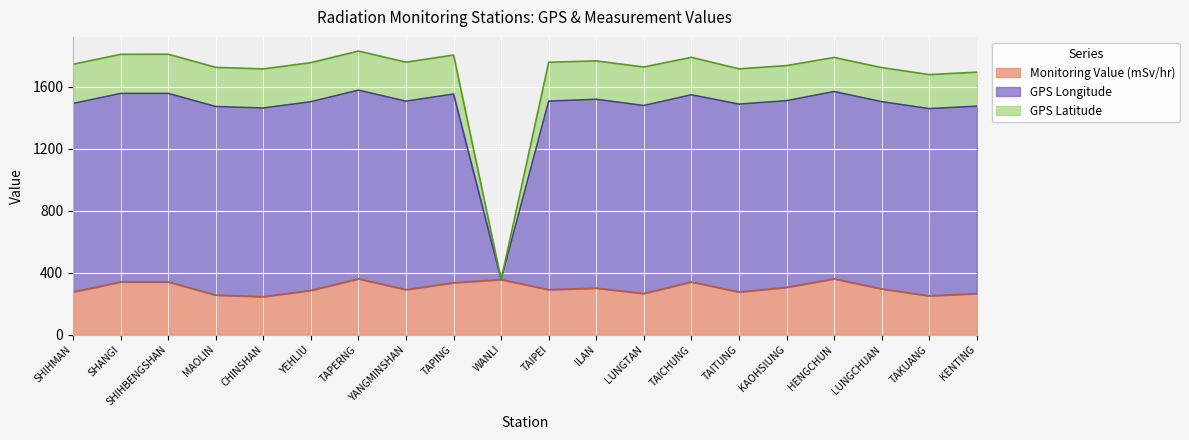

What is the label of the 3rd point from the right?

LUNGCHUAN